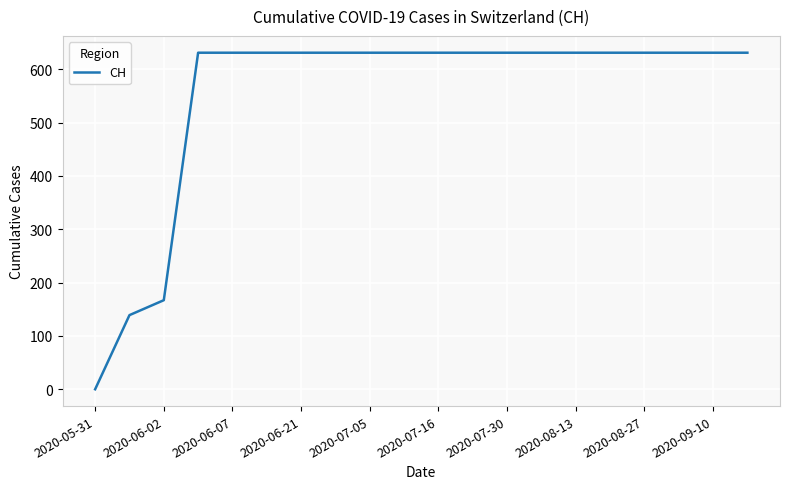

What is the greatest value displayed?

631